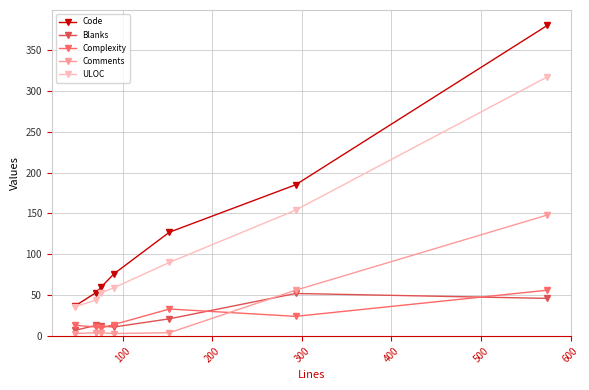

What is the smallest value displayed?

3